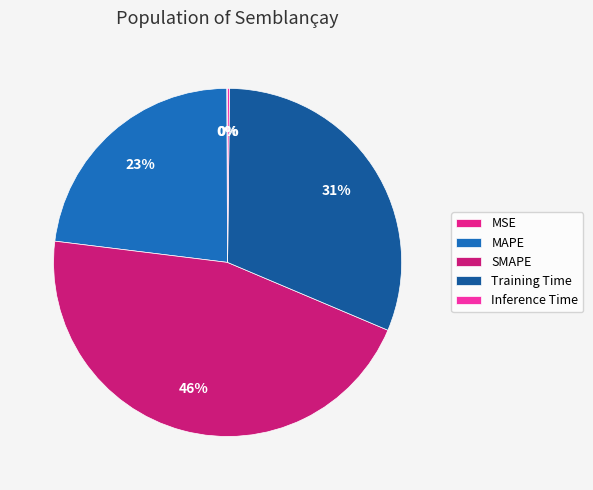

Which has a higher value, Training Time or MAPE?

Training Time